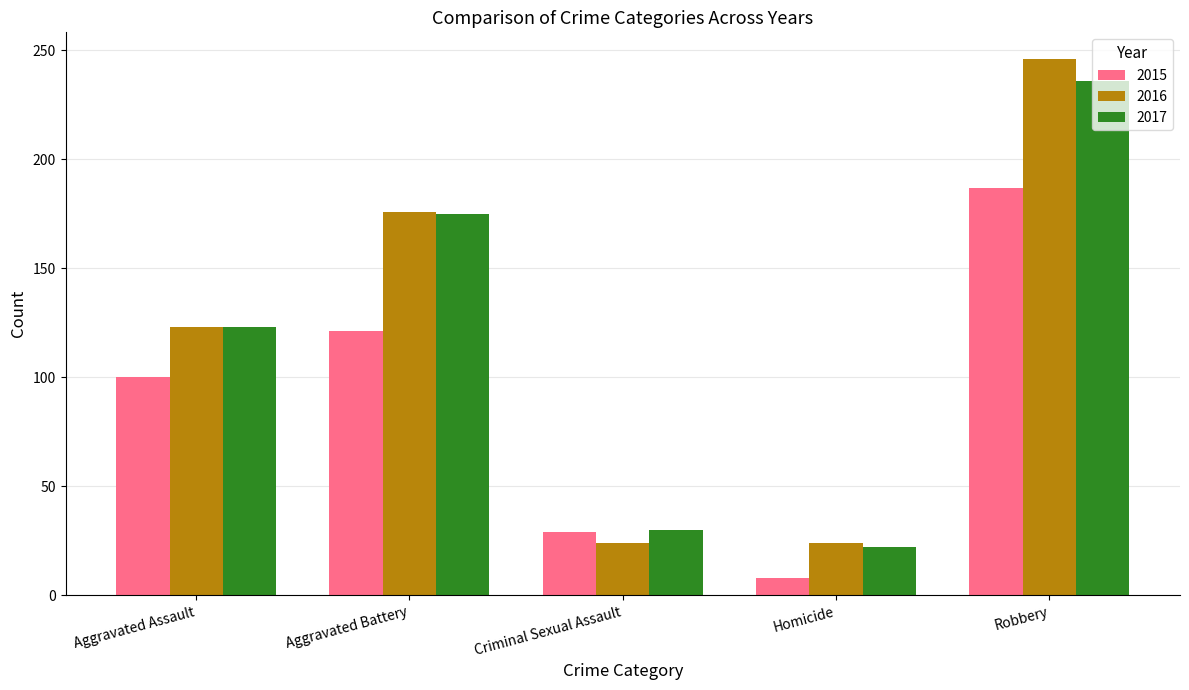

What position from the left is Criminal Sexual Assault?

3